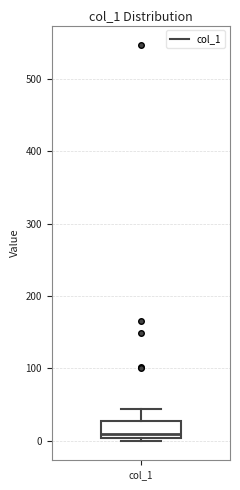

Transcribe this box plot: give where the median line is, the range the box spans, and where the two whiskers end, as read against the y-axis. The values are not printed on the chart, so give them approximately, as read against the axis.

median 10, box 0 to 30, whiskers 0 (just below the box's lower edge) to 40